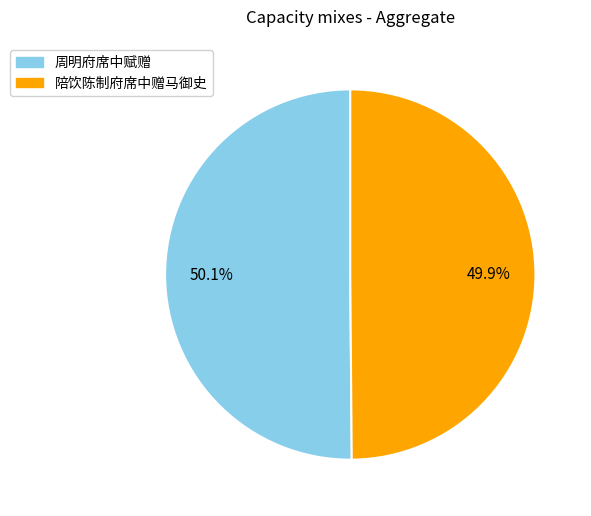

Is there a majority slice in this chart?

Yes